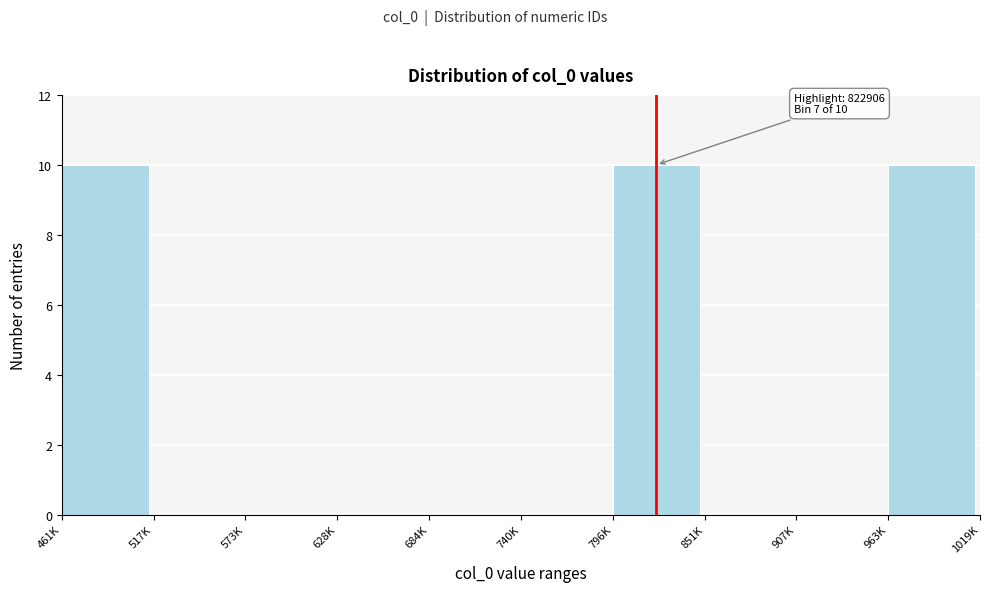

Reading left to right, extract all data points from this chart.

461K=10	517K=0	573K=0	628K=0	684K=0	740K=0	796K=10	851K=0	907K=0	963K=10